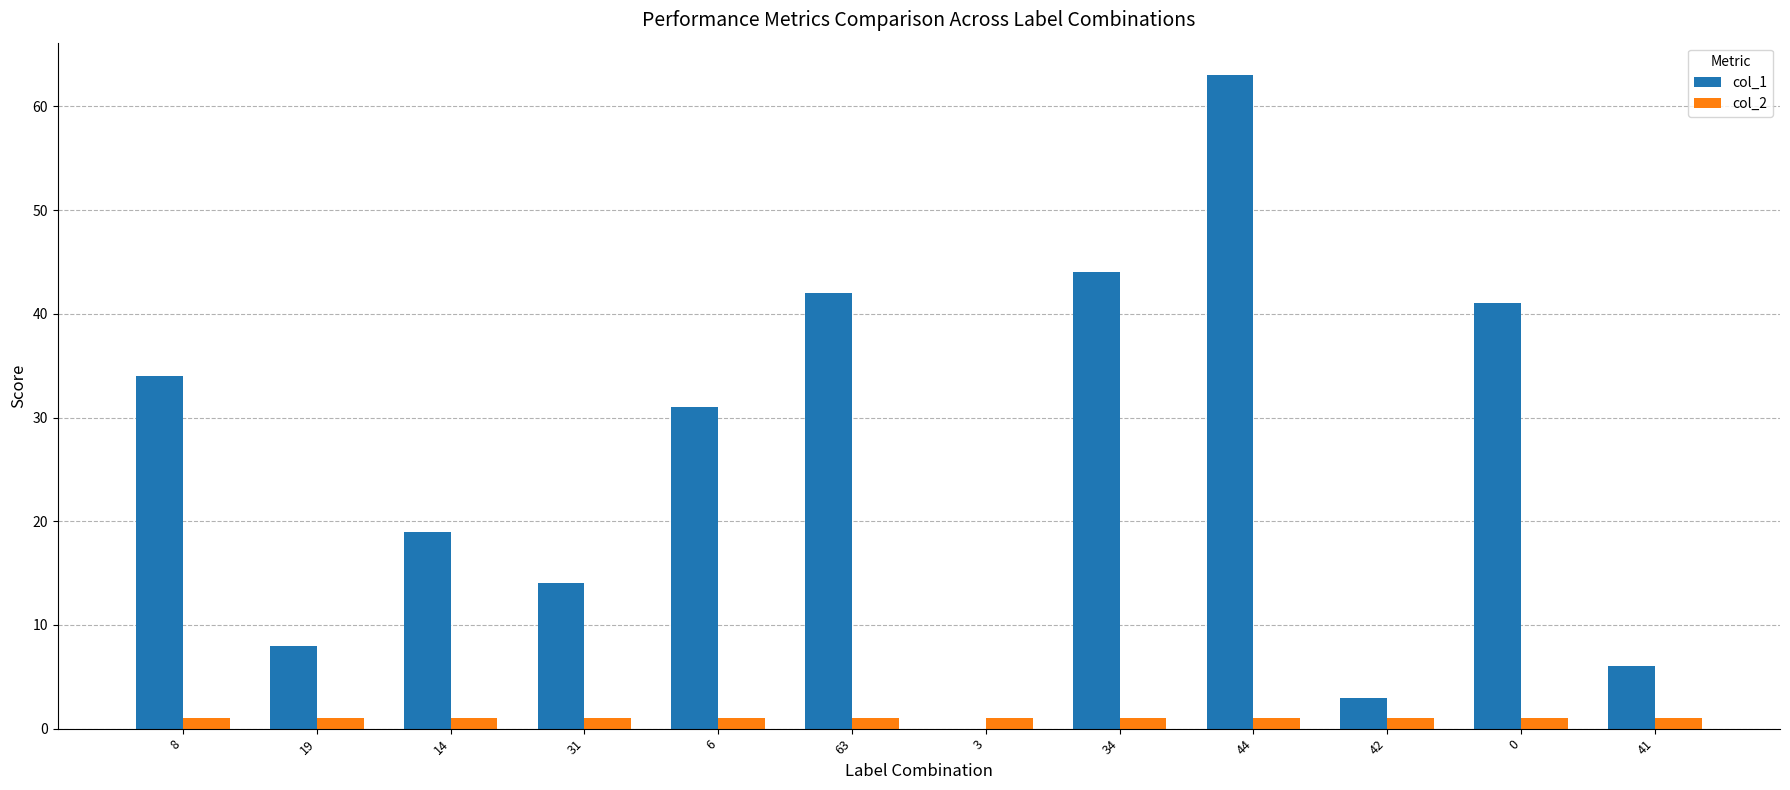

How many groups of bars are there?

12